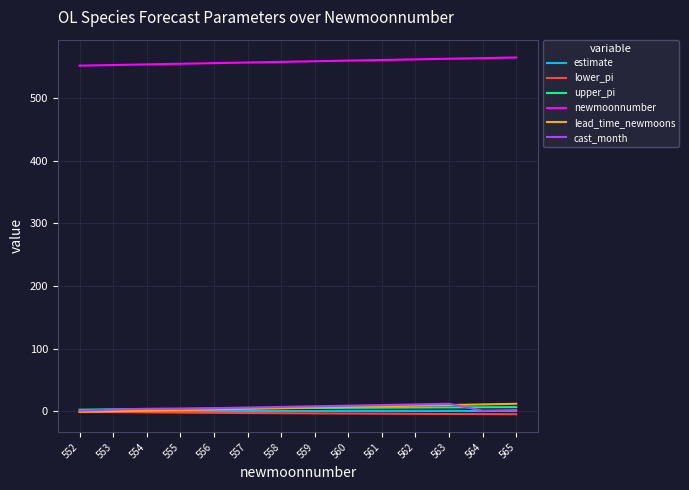

What is the difference between the upper_pi values at 559 and 552?

2.8